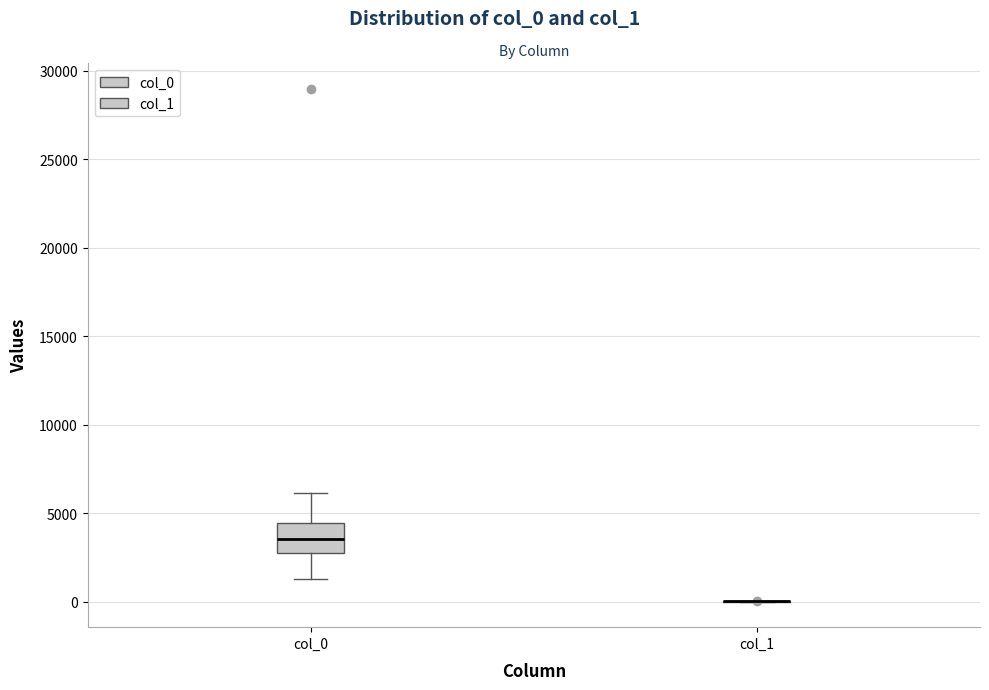

Reading left to right, transcribe this box plot: for each box, give where its median line is, the range the box spans, and where its two whiskers end, as read against the y-axis. The values are not printed on the chart, so give them approximately, as read against the axis.

col_0: median 3500, box 3000 to 4500, whiskers 1500 to 6000
col_1: box collapsed to a line at 0, whiskers 0 to 0